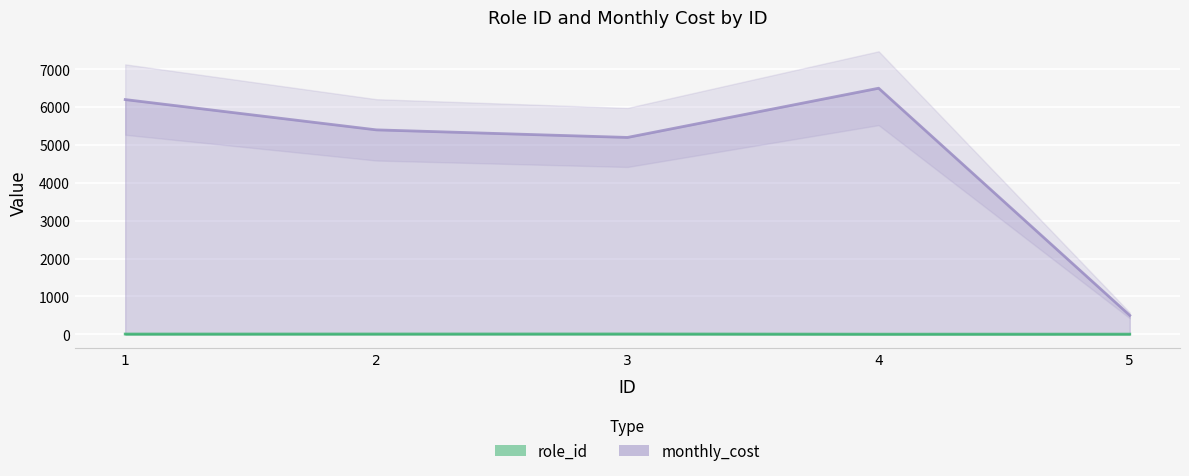

True or false: role_id has more than 0 interior local peaks.

True